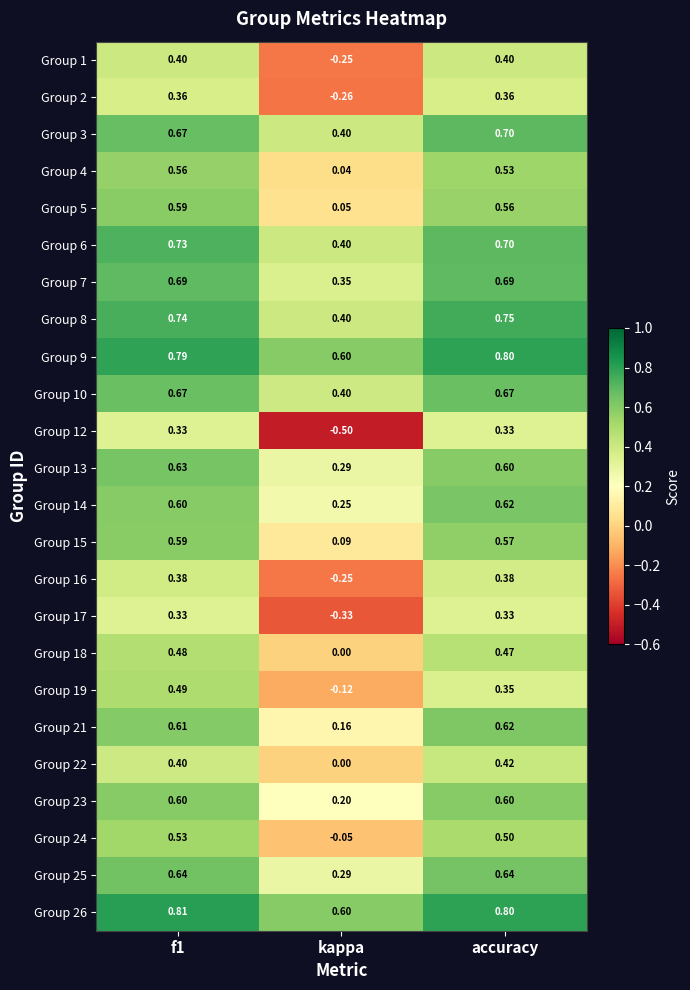

At how many categories does at least one series exceed 0?

3